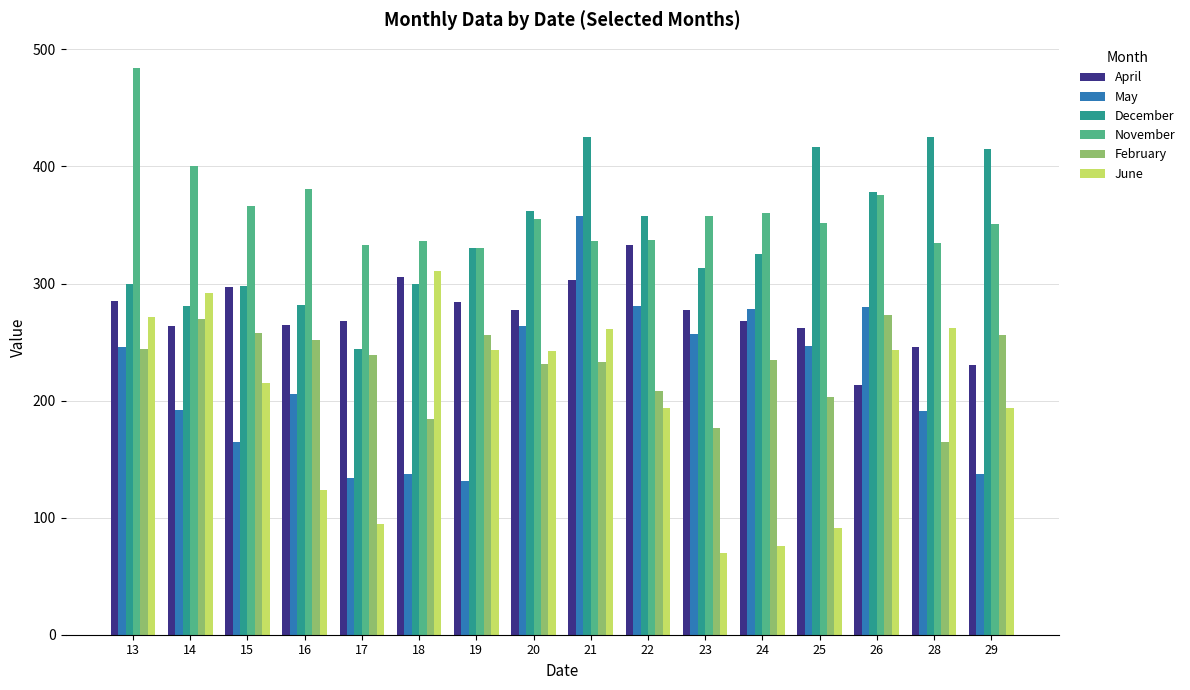

At 21, list the series in order from smallest to largest.

February, June, April, November, May, December